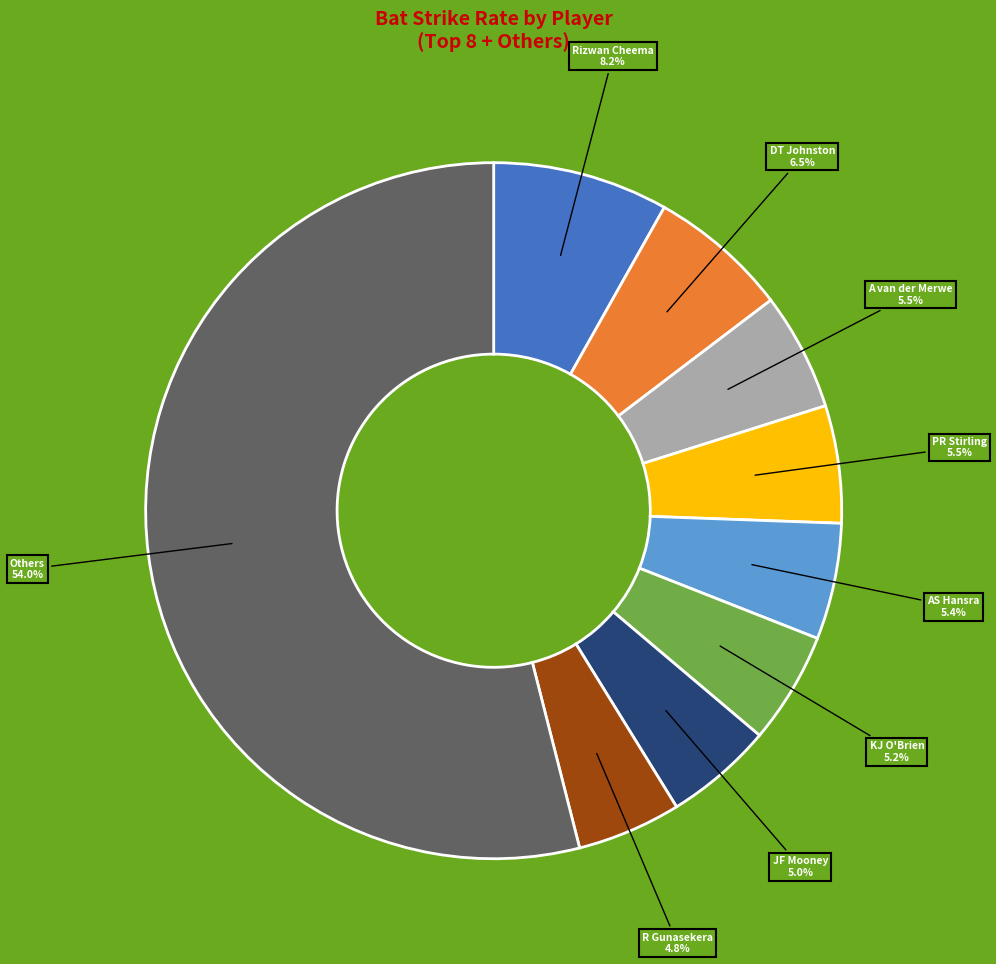

Is there a majority slice in this chart?

Yes